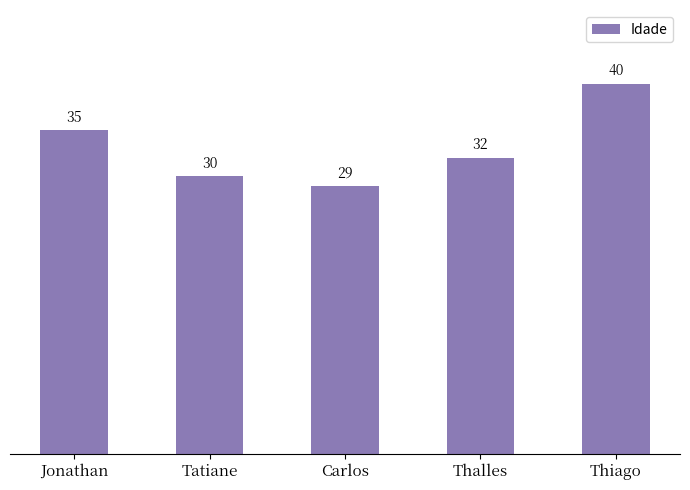

How many bars are there in total?

5